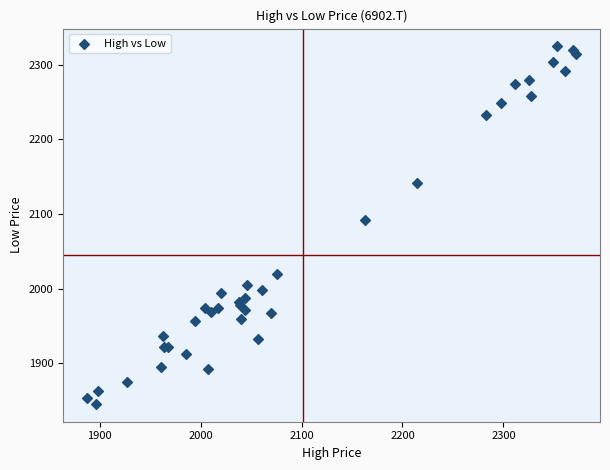

What Y value in the scatter plot is closest to 2084?

2091.8